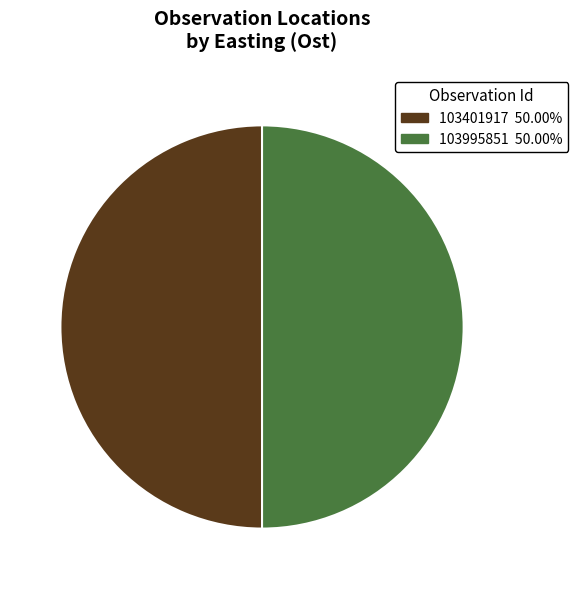

Approximately how many times larger is the value at 103995851 compared to 103401917?

1.0